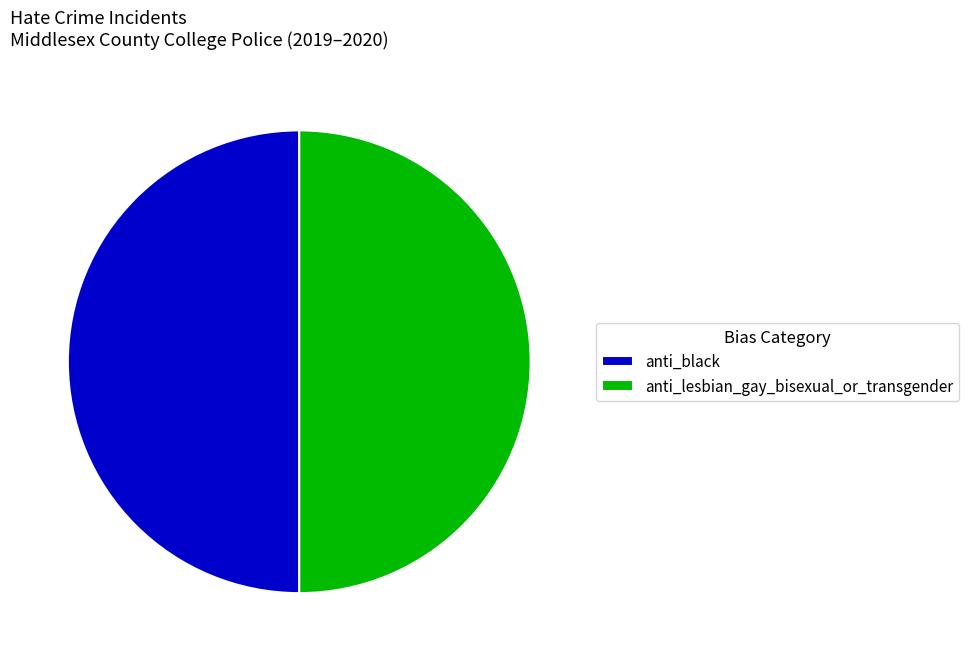

Is the sum of anti_black and anti_lesbian_gay_bisexual_or_transgender greater than half?

Yes